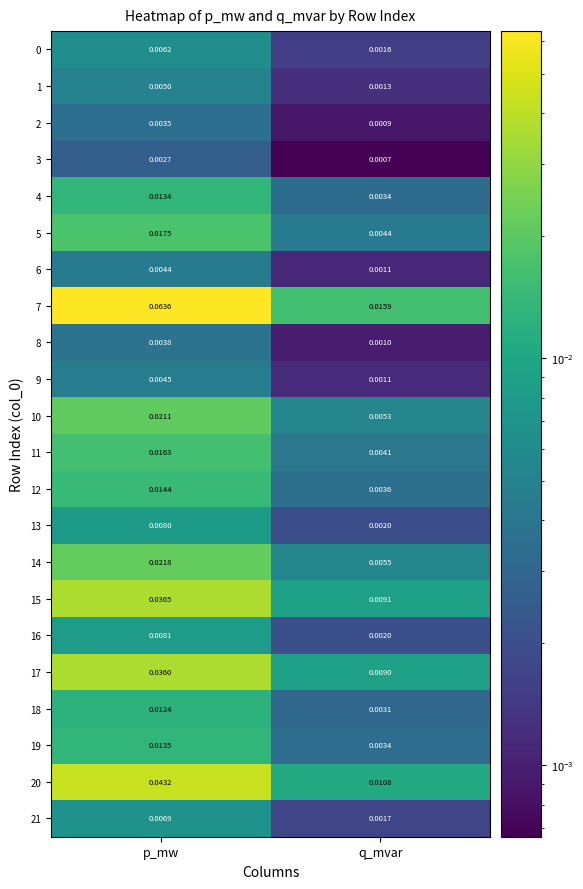

Is the value of 10 at p_mw greater than the value of 7 at p_mw?

No